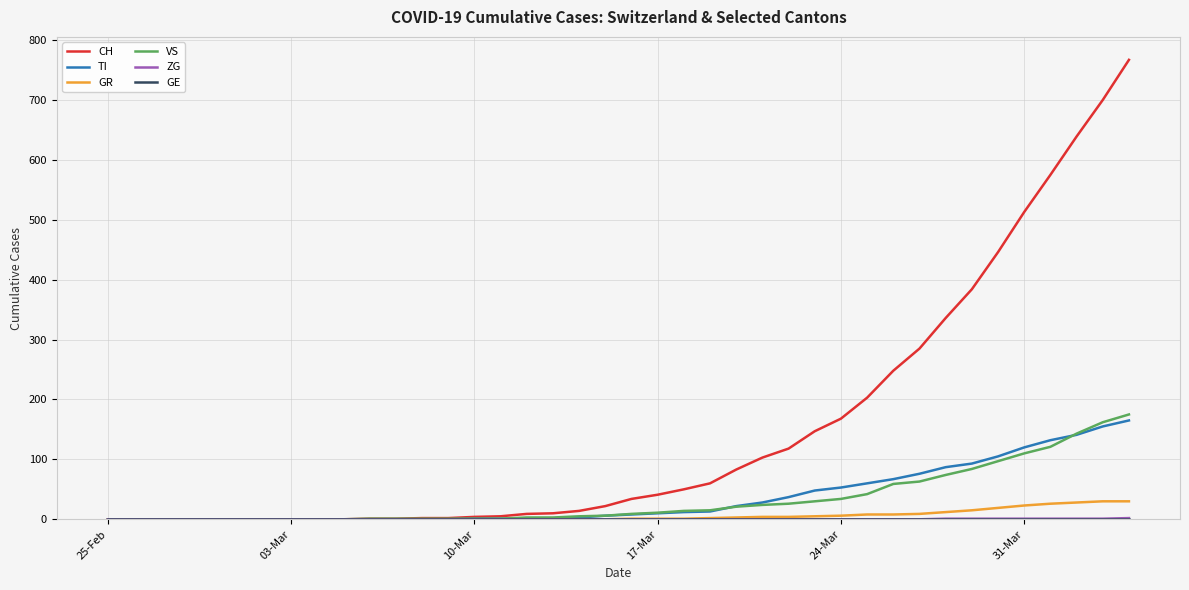

Does the chart have visible grid lines?

Yes